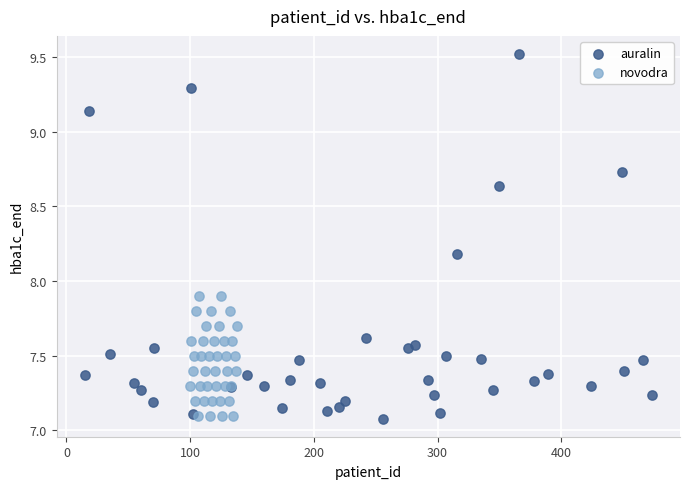

Which series has the largest Y range (max minus min)?

auralin